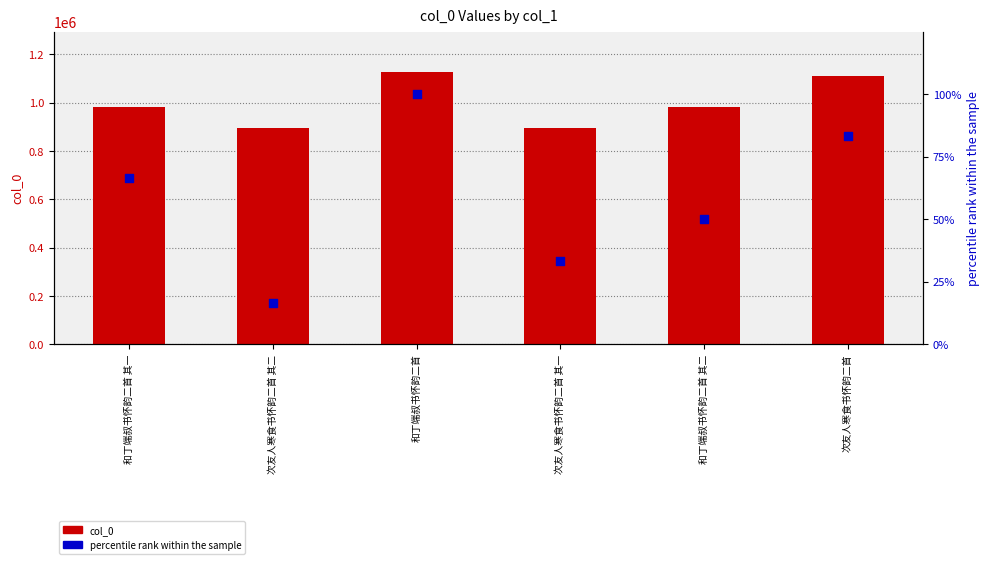

At which category is the sum across all series the highest?

和丁端叔书怀韵二首